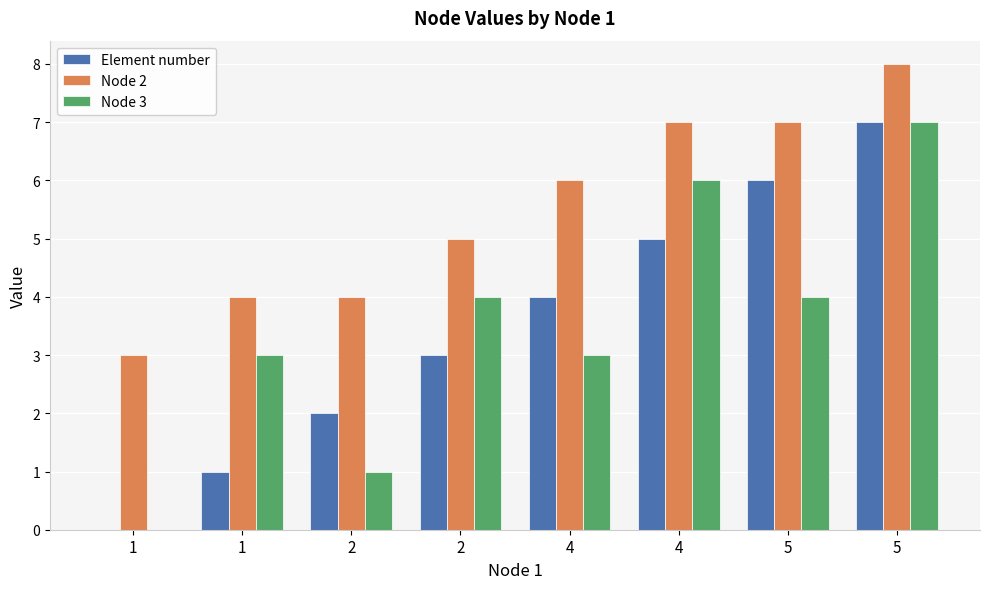

Reading left to right, what are all the values shown in this chart?

Element number: 1=0	1=1	2=2	2=3	4=4	4=5	5=6	5=7
Node 2: 1=3	1=4	2=4	2=5	4=6	4=7	5=7	5=8
Node 3: 1=0	1=3	2=1	2=4	4=3	4=6	5=4	5=7